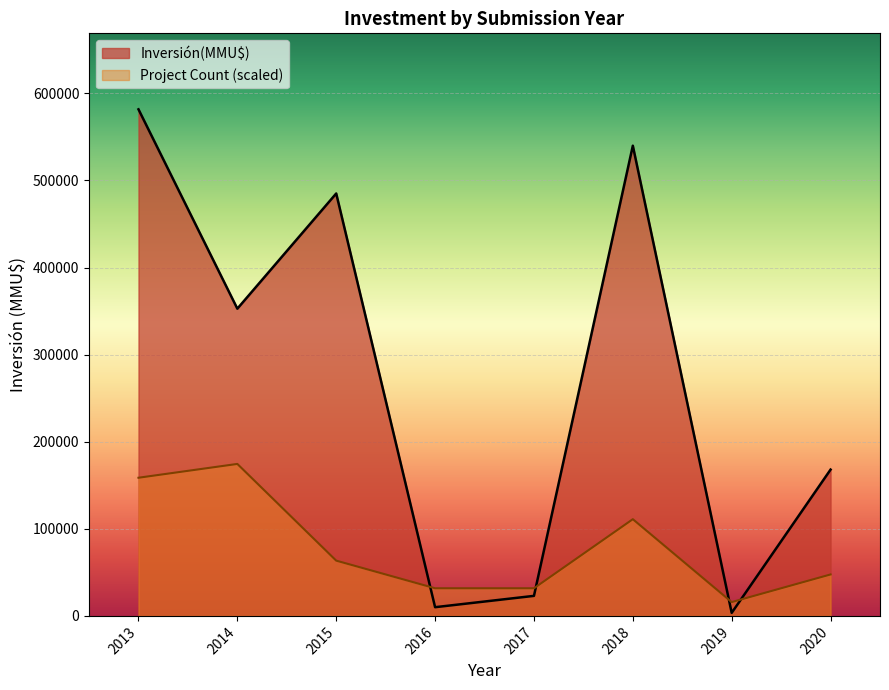

Where does the data first go above 5000?

2020